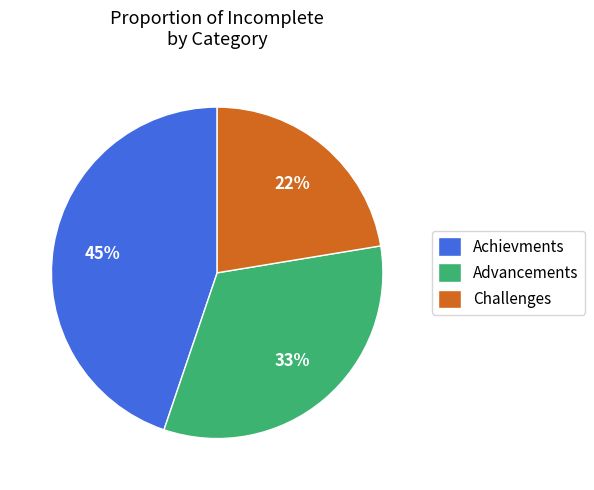

How many segments does this pie chart have?

3